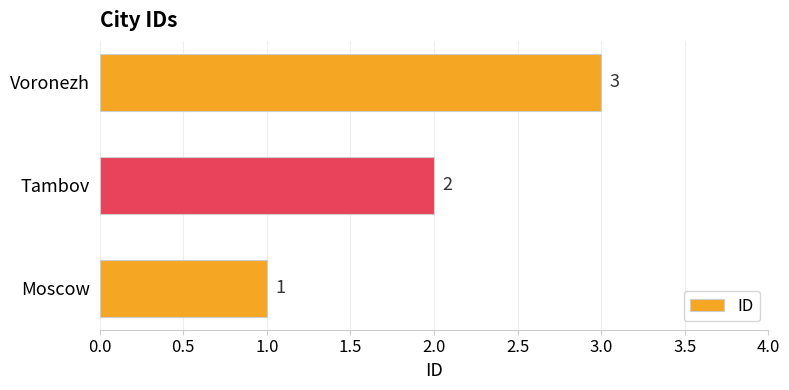

What is the minimum value shown in the chart?

1